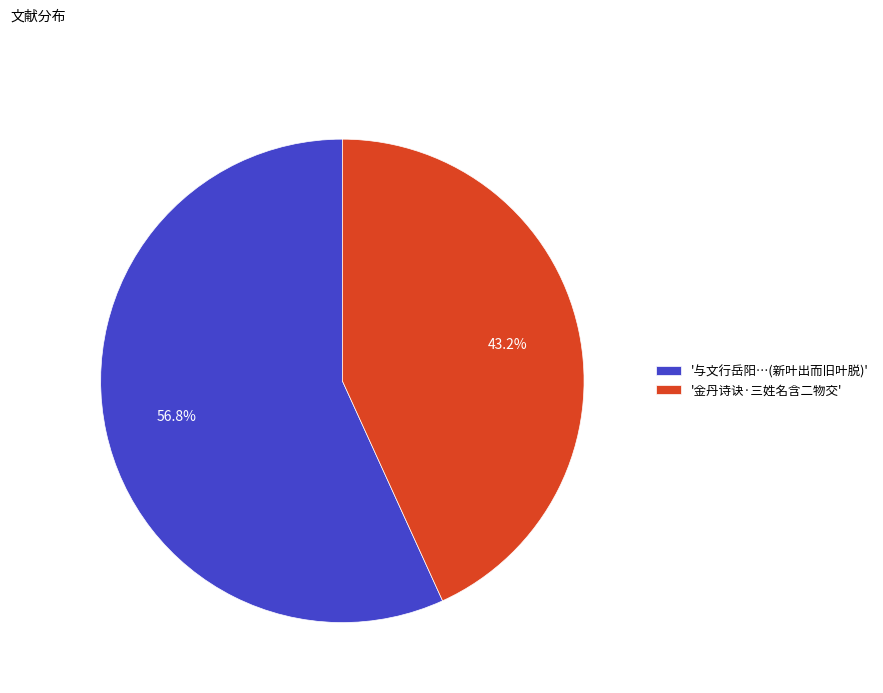

To the nearest percent, what is the difference between the largest and smallest slice percentages?

14%